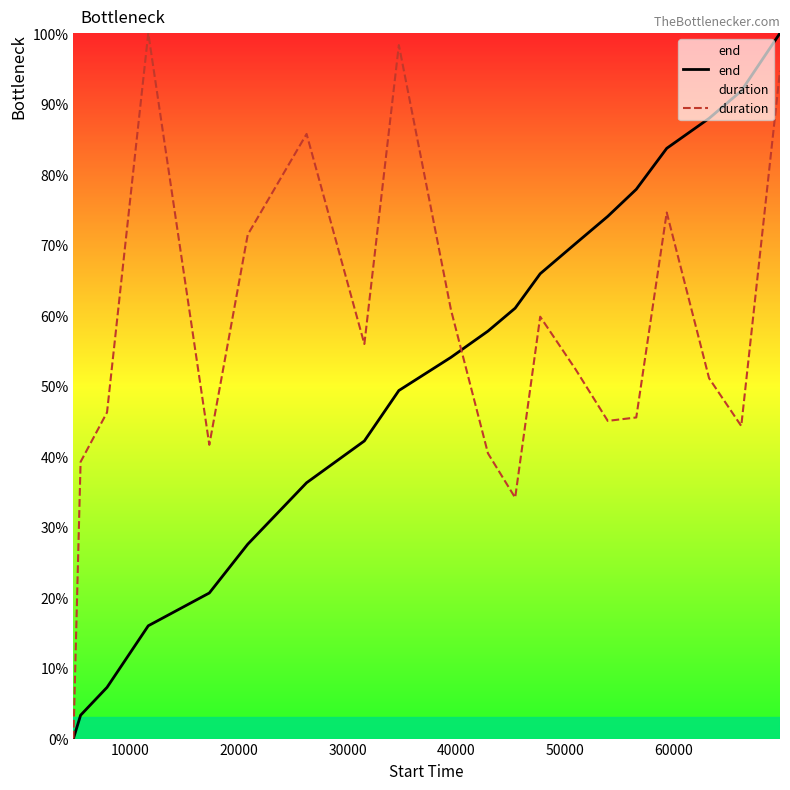

List the series in order of their peak value, highest first.

end, duration